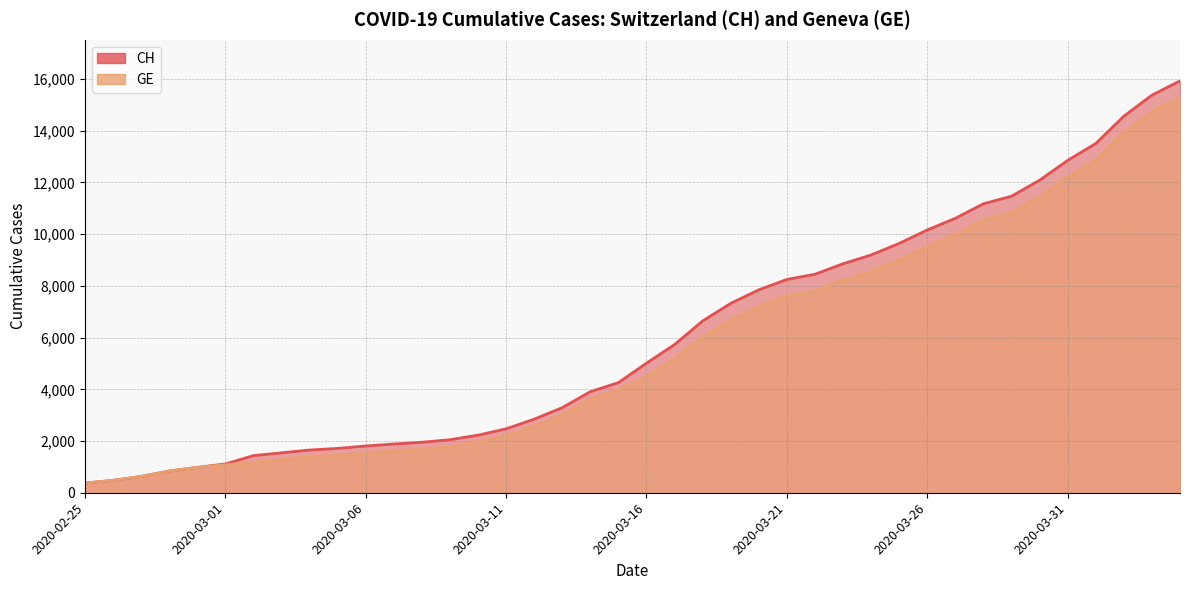

What is the label of the 39th point from the left?

2020-04-03